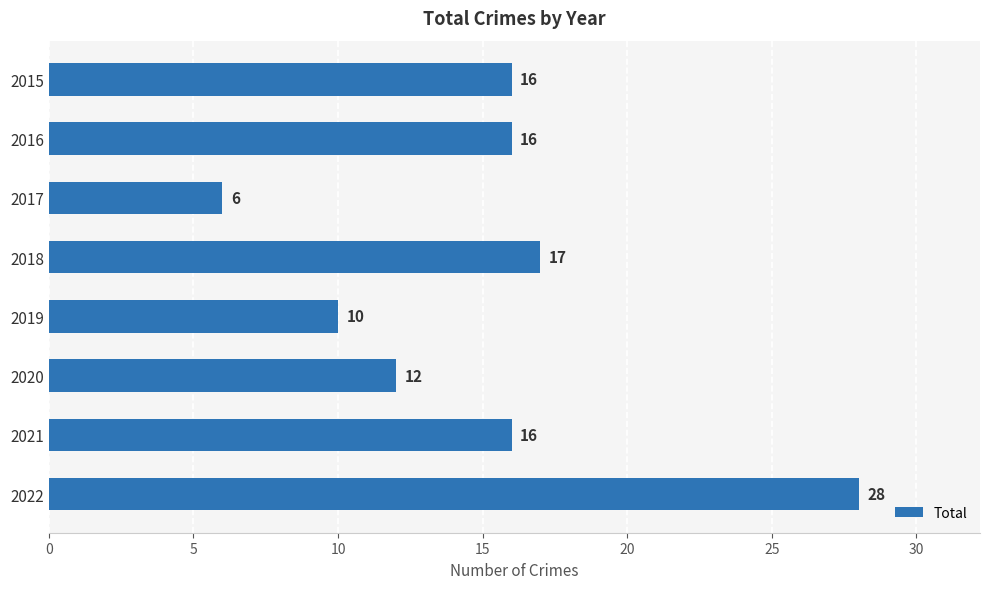

What is the value of the 7th bar from the top?

16